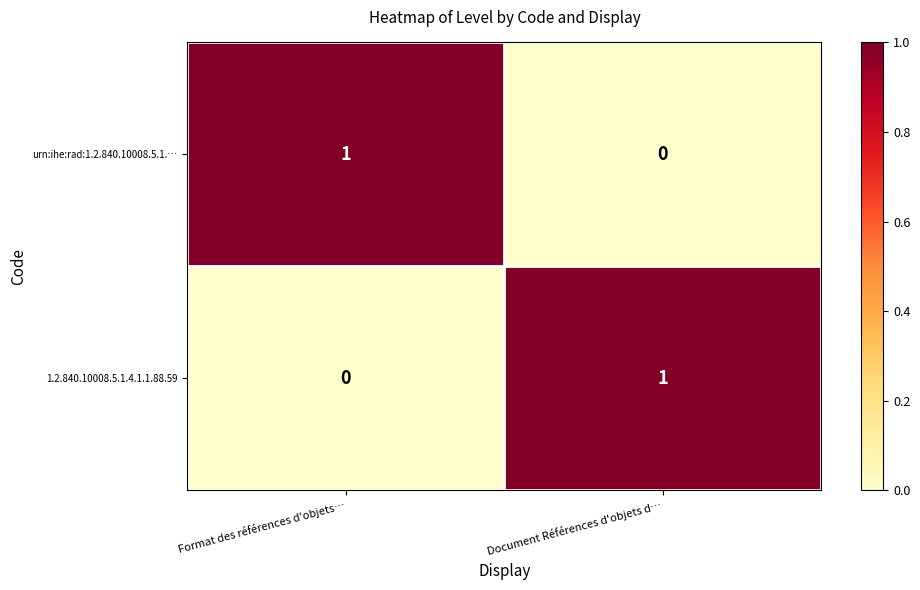

How many positive values does the urn:ihe:rad:1.2.840.10008.5.1.… series have?

1